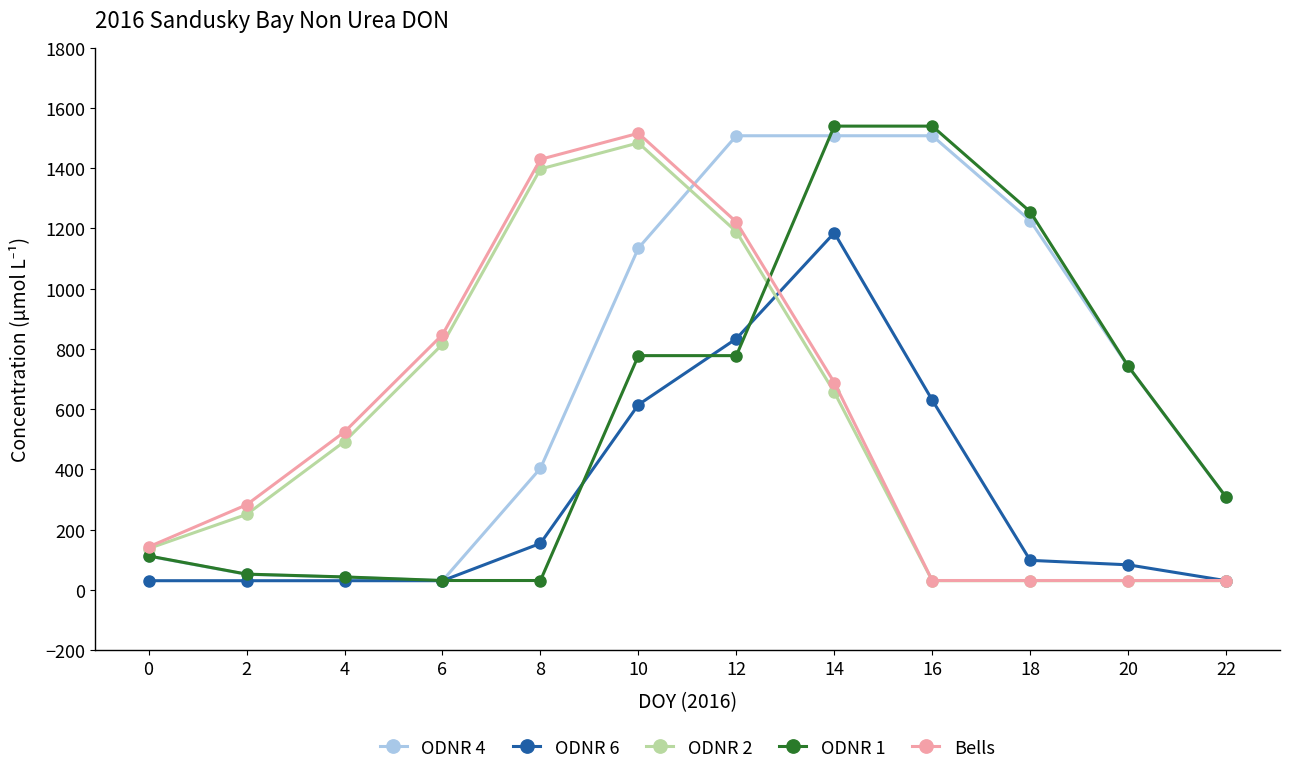

Is it true that Bells equals 847.4 at 6?

True